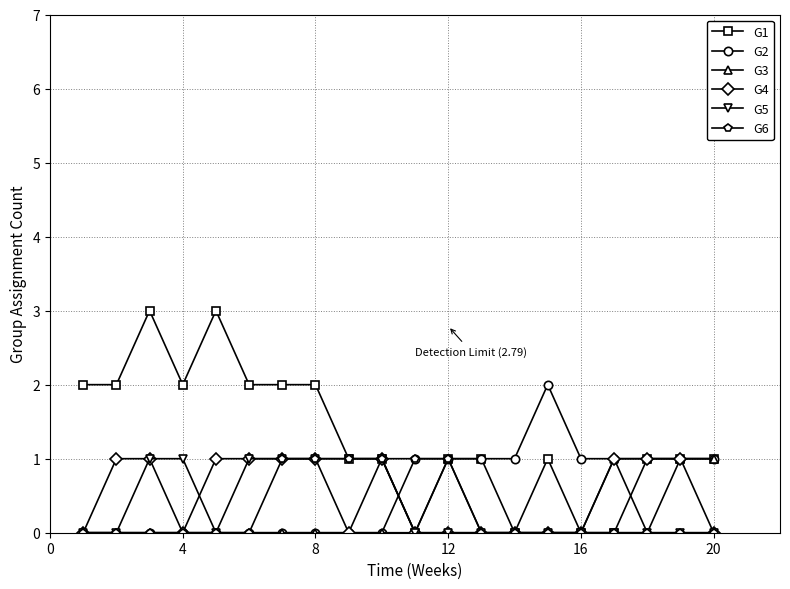

What is the sum of all G5 values?

7